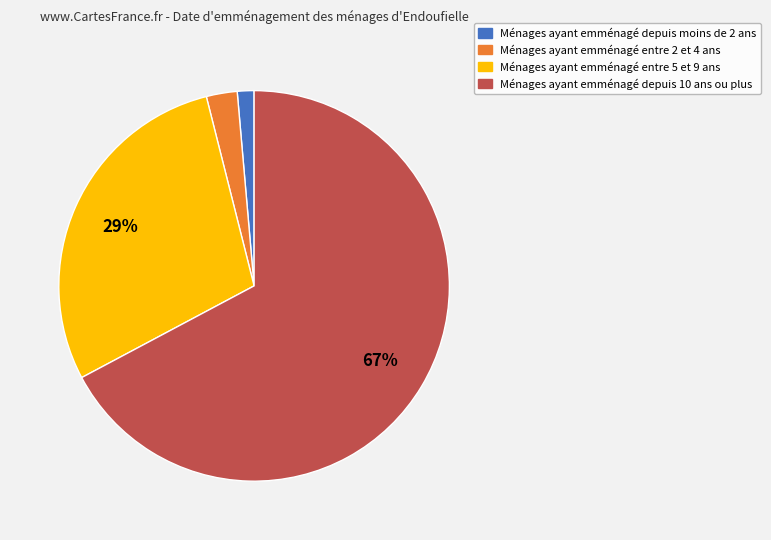

How many segments does this pie chart have?

4